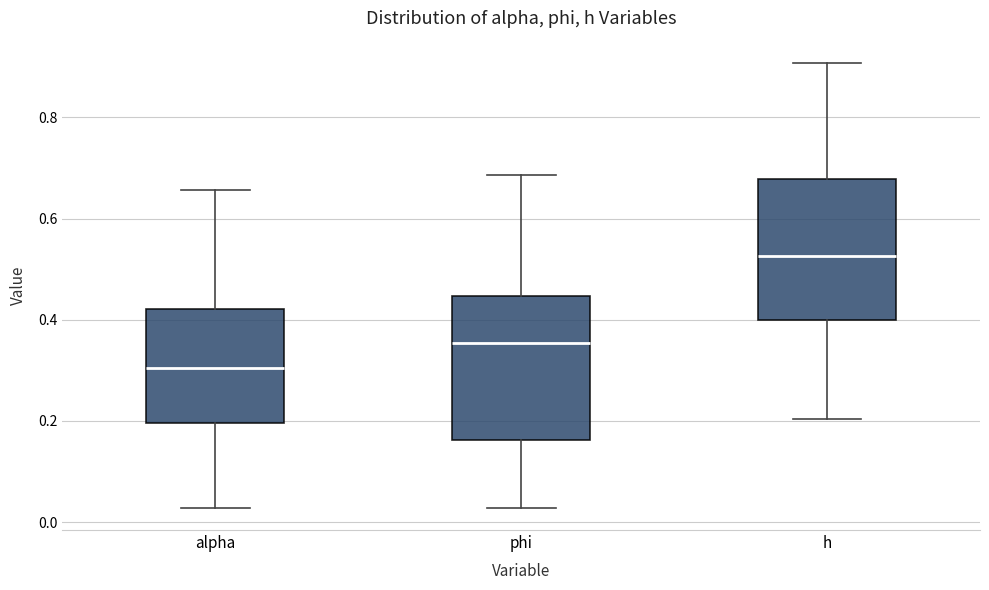

Reading left to right, read every box against the y-axis: the position of its median line, the range the box covers, and the ends of its whiskers. The values are not printed on the chart, so give them approximately, as read against the axis.

alpha: median 0.30, box 0.20 to 0.42, whiskers 0.02 to 0.66
phi: median 0.36, box 0.16 to 0.44, whiskers 0.02 to 0.68
h: median 0.52, box 0.40 to 0.68, whiskers 0.20 to 0.90